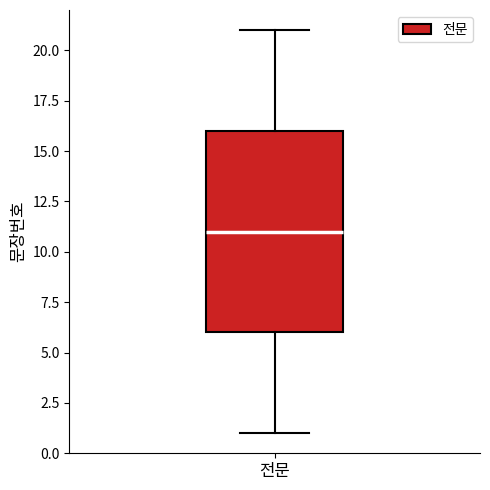

Read this box plot against the y-axis: the position of the median line, the range covered by the box, and the ends of both whiskers. The values are not printed on the chart, so give them approximately, as read against the axis.

median 11, box 6 to 16, whiskers 1 to 21